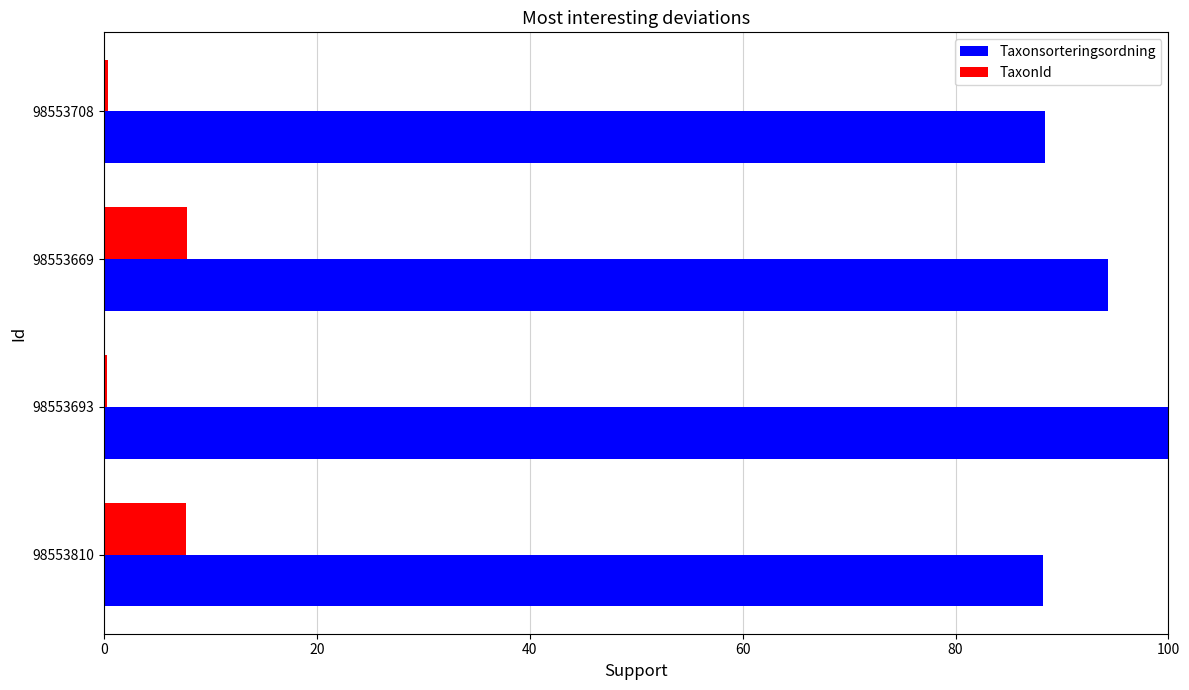

Which series has the largest total across all categories?

Taxonsorteringsordning